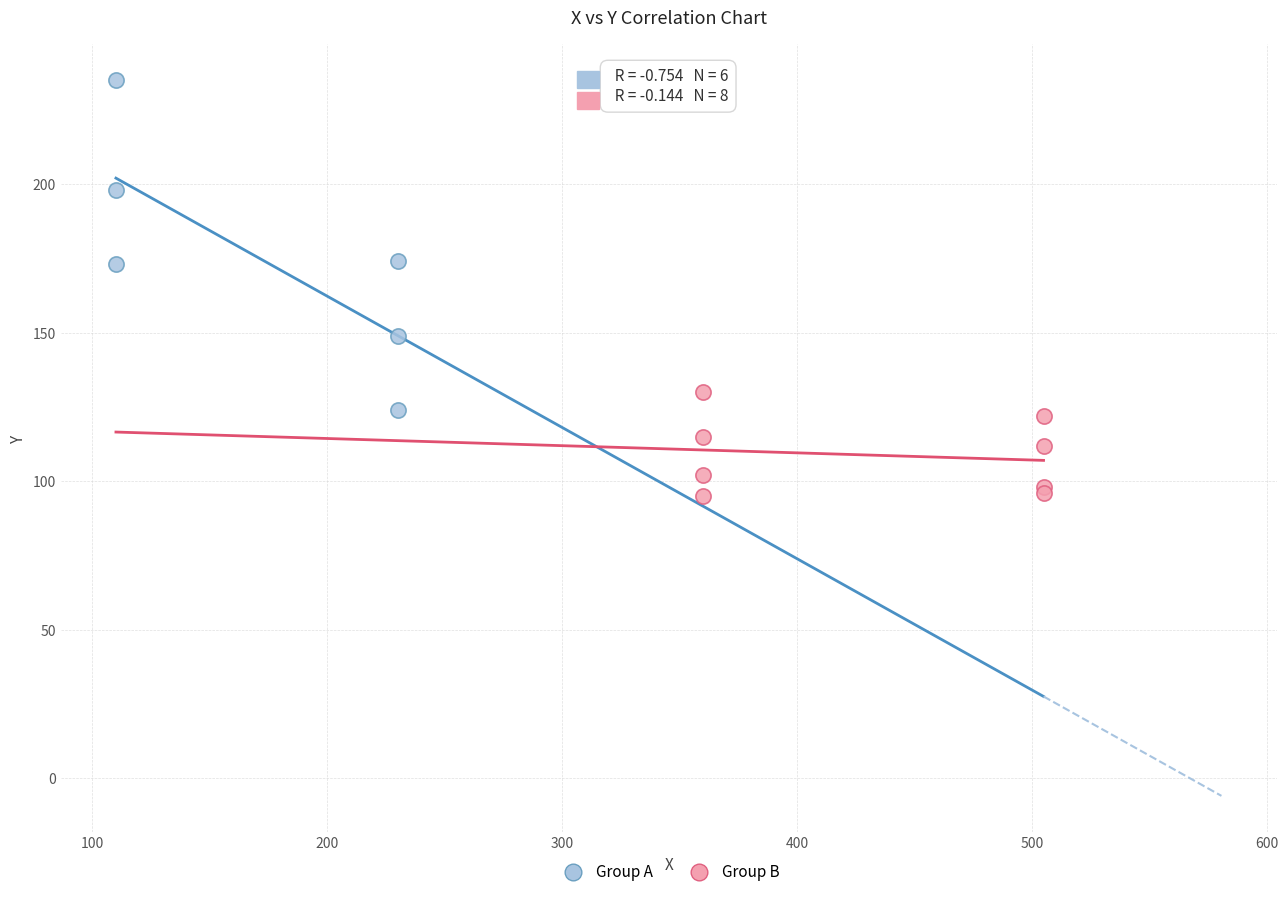

What are all the series names shown in the legend?

Group A, Group B